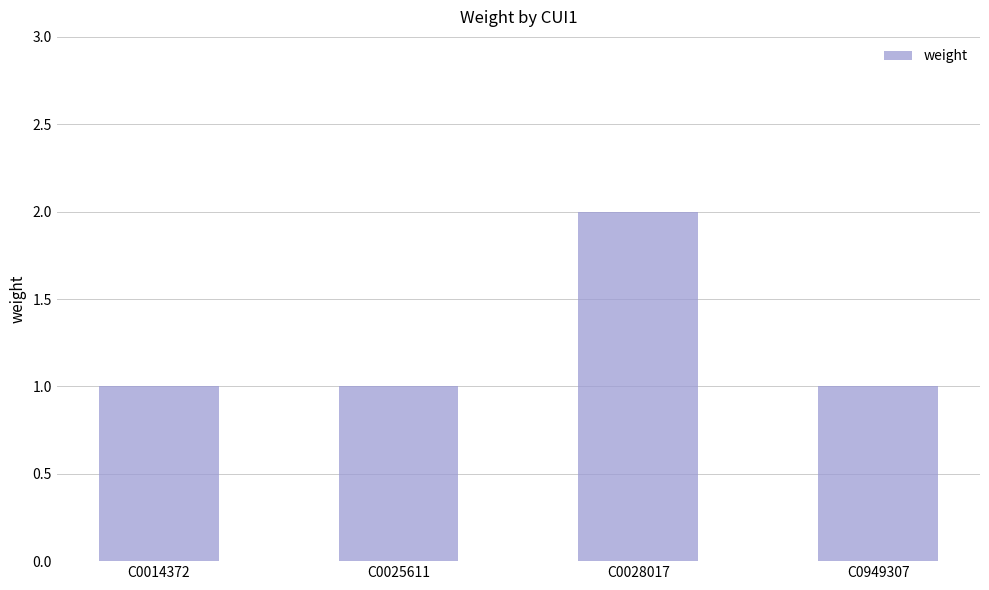

What is the smallest value displayed?

1